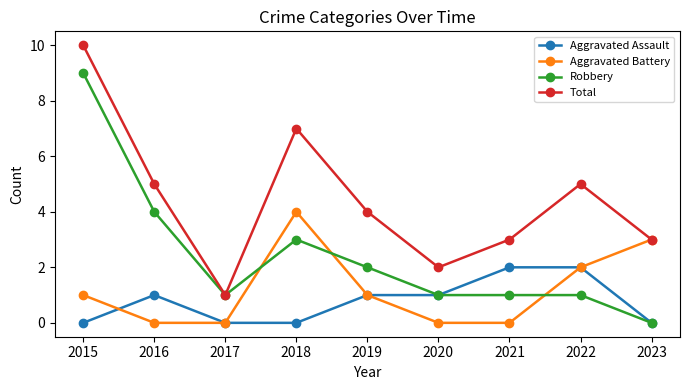

Where is the first local maximum for Aggravated Battery?

2018